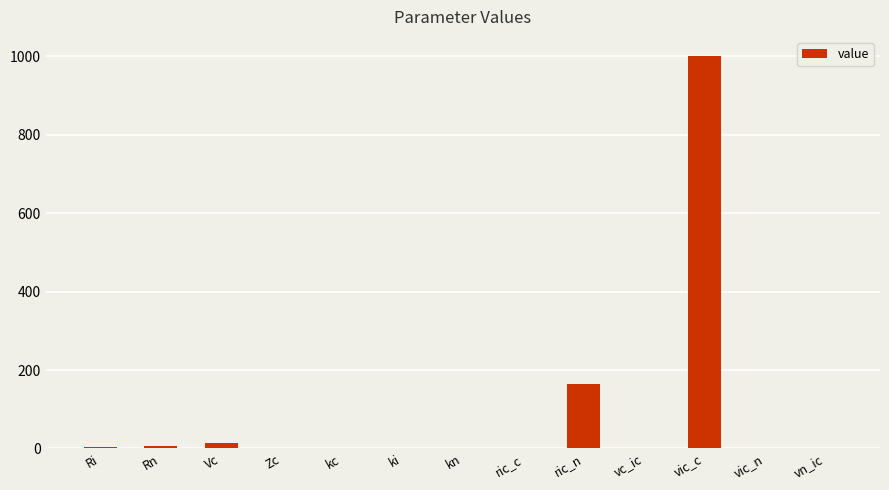

At which label is the value closest to 500?

ric_n